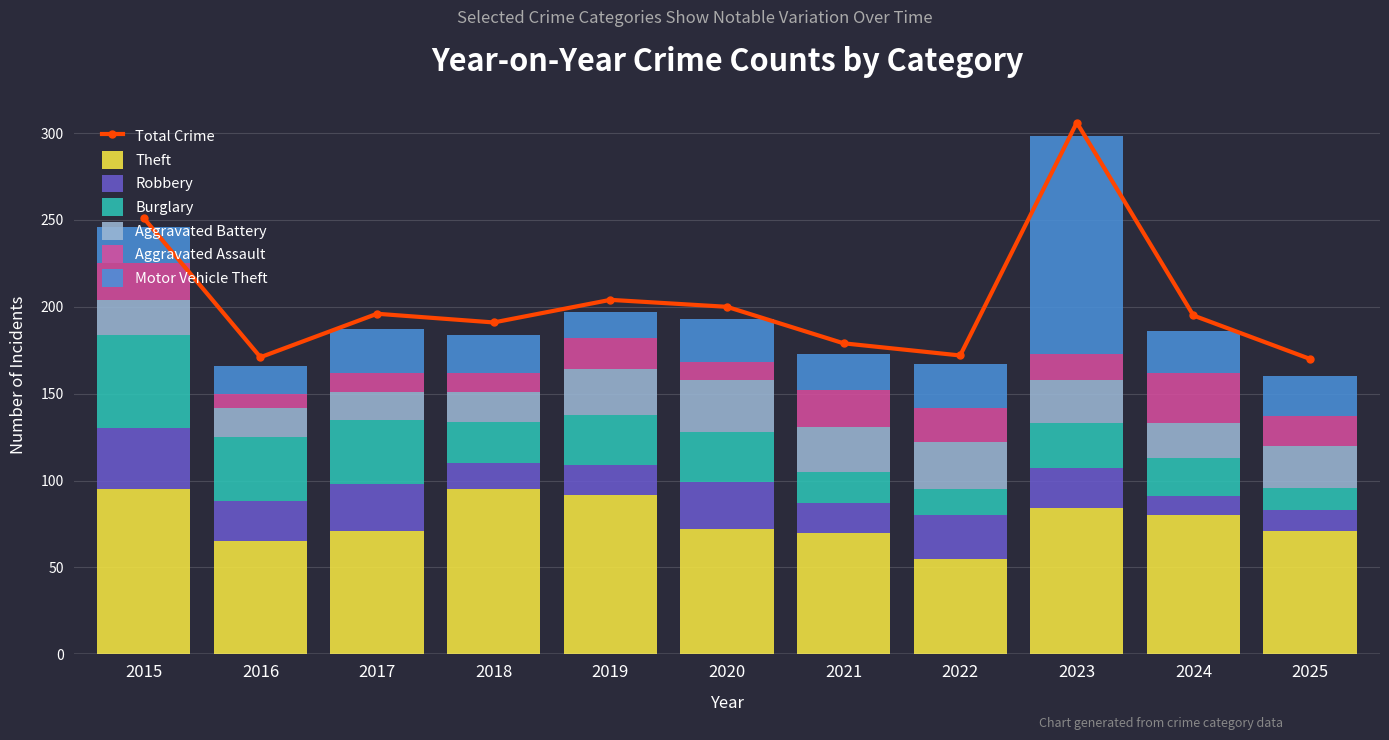

Reading left to right, extract all data points from this chart.

Theft: 95	65	71	95	92	72	70	55	84	80	71
Robbery: 35	23	27	15	17	27	17	25	23	11	12
Burglary: 54	37	37	24	29	29	18	15	26	22	13
Aggravated Battery: 20	17	16	17	26	30	26	27	25	20	24
Aggravated Assault: 21	8	11	11	18	10	21	20	15	29	17
Motor Vehicle Theft: 21	16	25	22	15	25	21	25	125	24	23